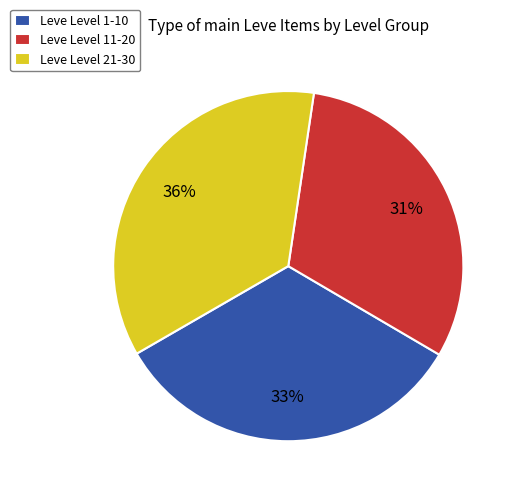

What percentage is the Leve Level 21-30 slice, to the nearest percent?

36%